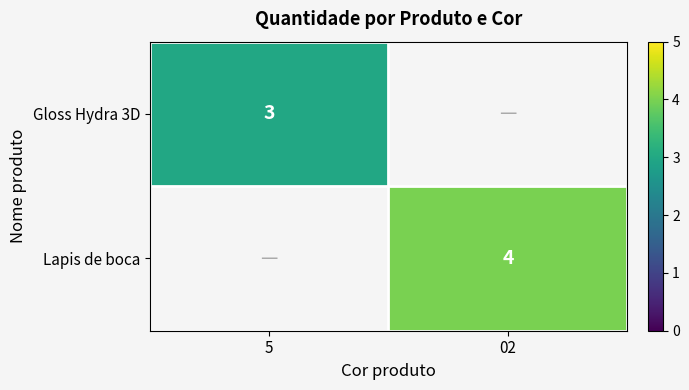

The Lapis de boca series shows 4 at 02. True or false?

True